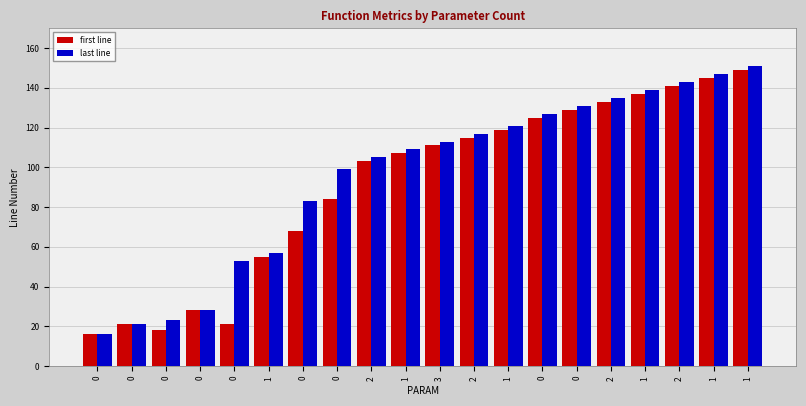

What is the difference between the maximum and minimum values in the last line series?

135